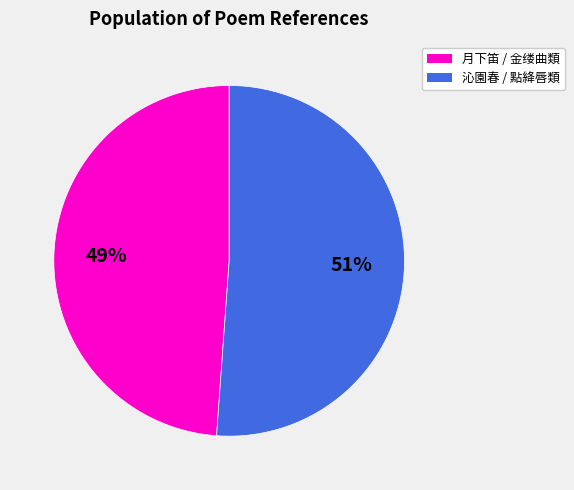

Is there a majority slice in this chart?

Yes